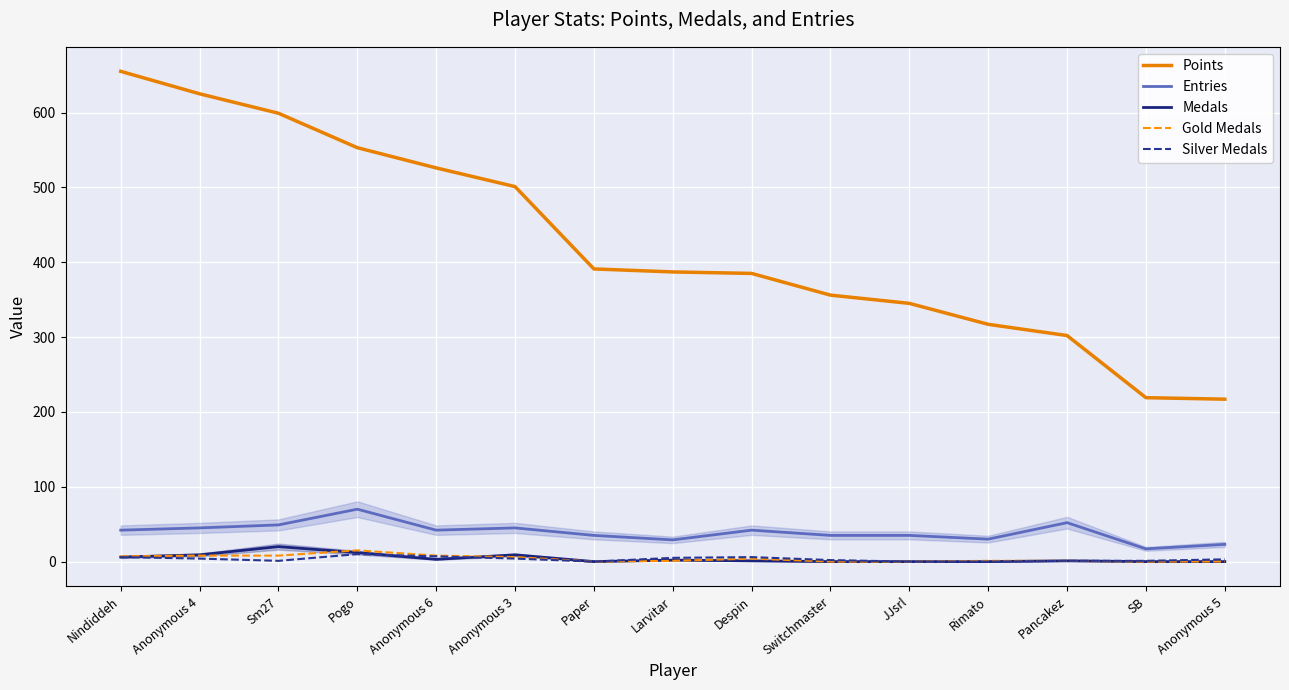

What is the minimum value for Entries?

17